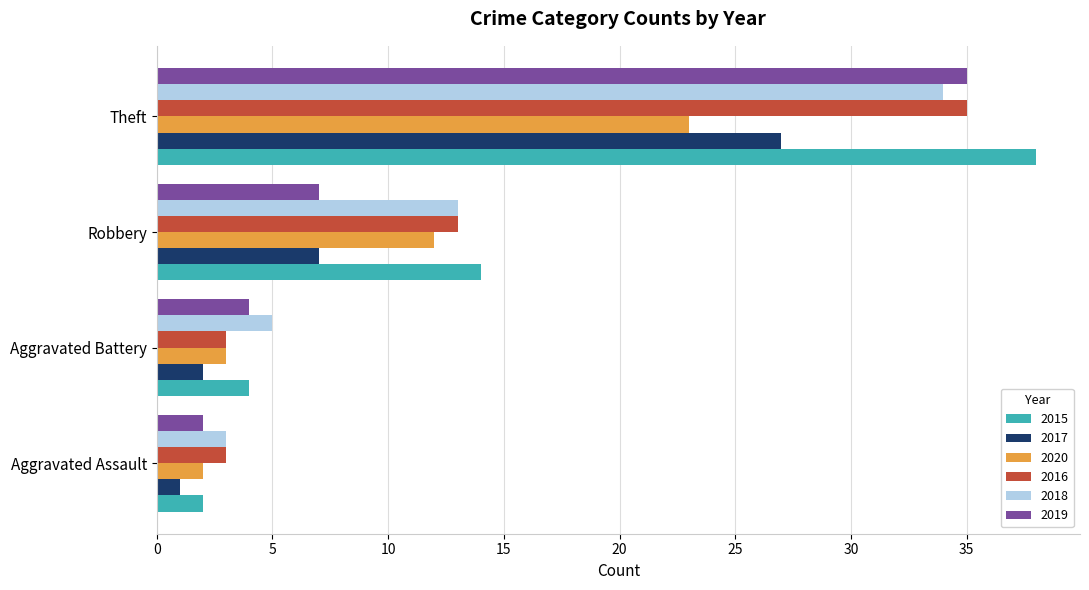

Which series has the largest range (max minus min)?

2015